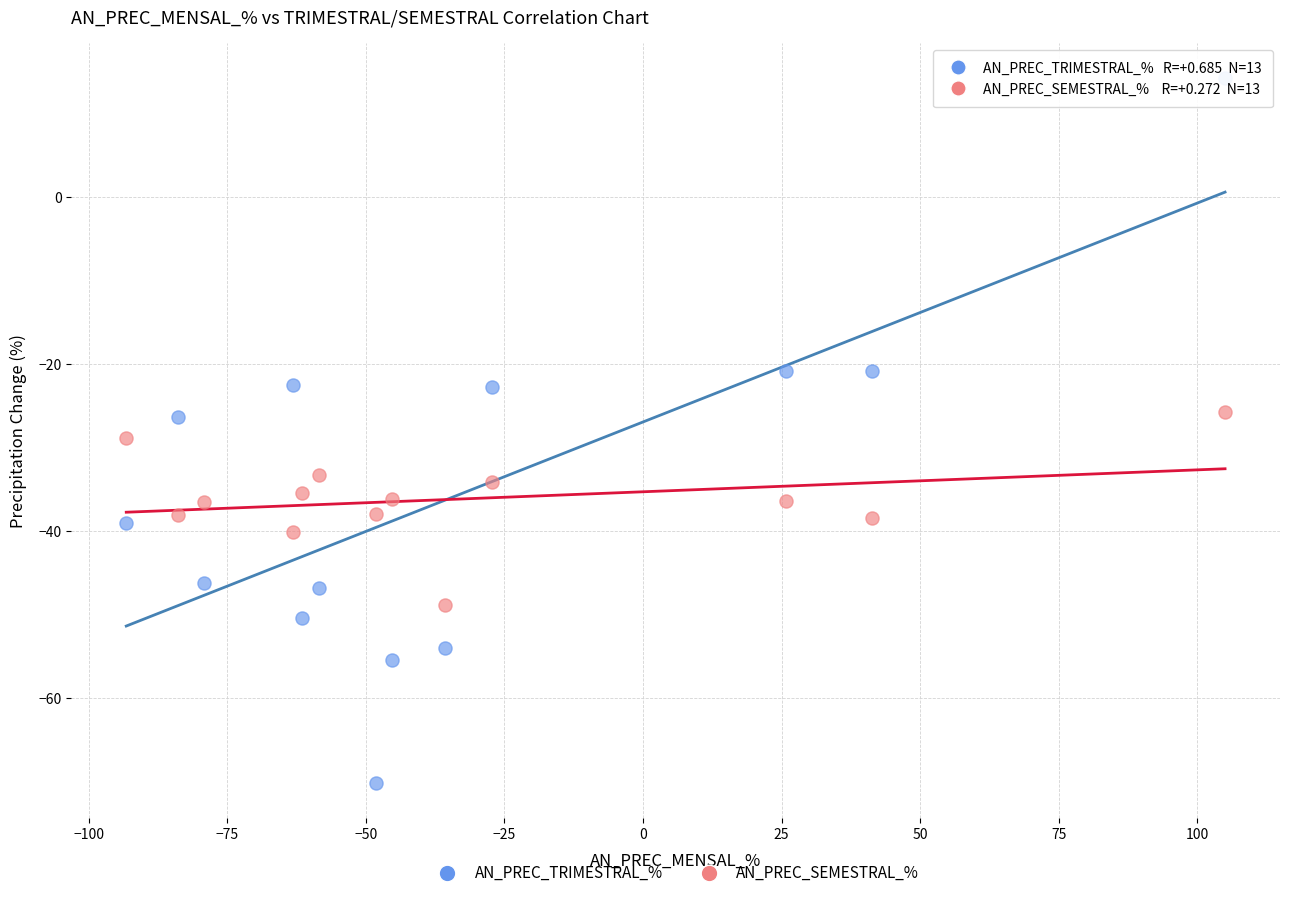

Which series reaches the maximum Y coordinate?

AN_PREC_TRIMESTRAL_%